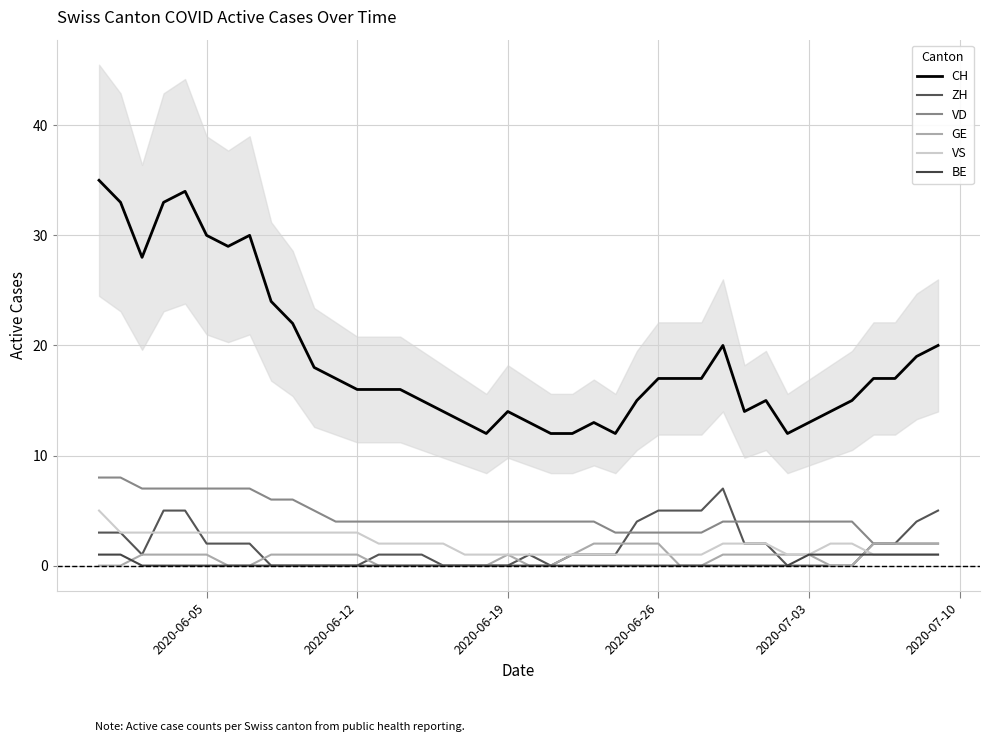

True or false: VS has more than 1 interior local peaks.

False